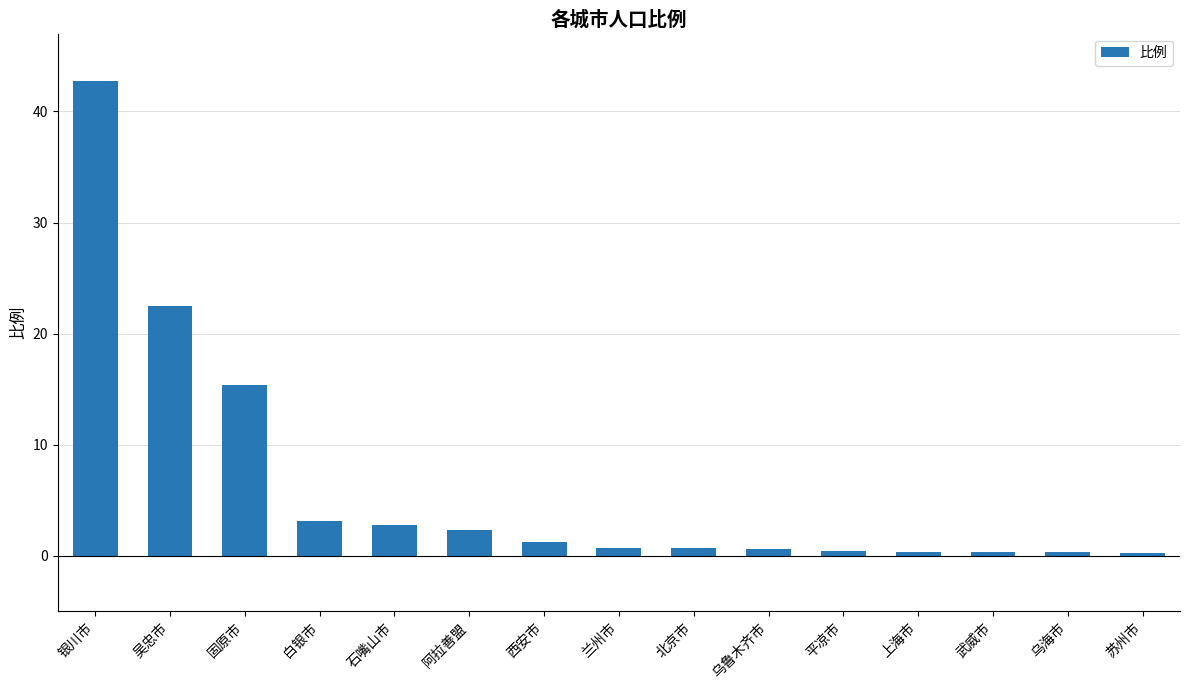

What is the difference between the second highest and minimum values?

22.3